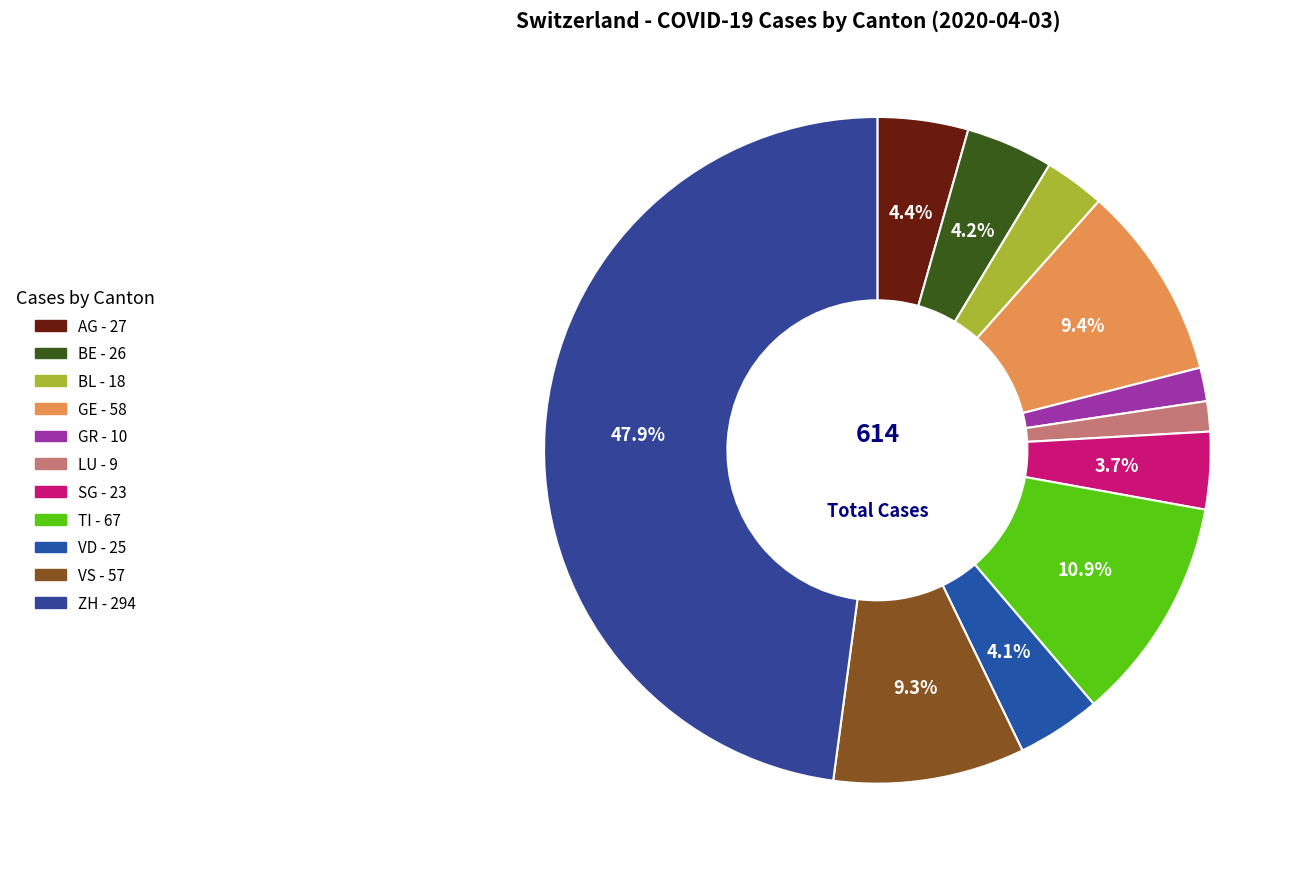

How many segments does this pie chart have?

11